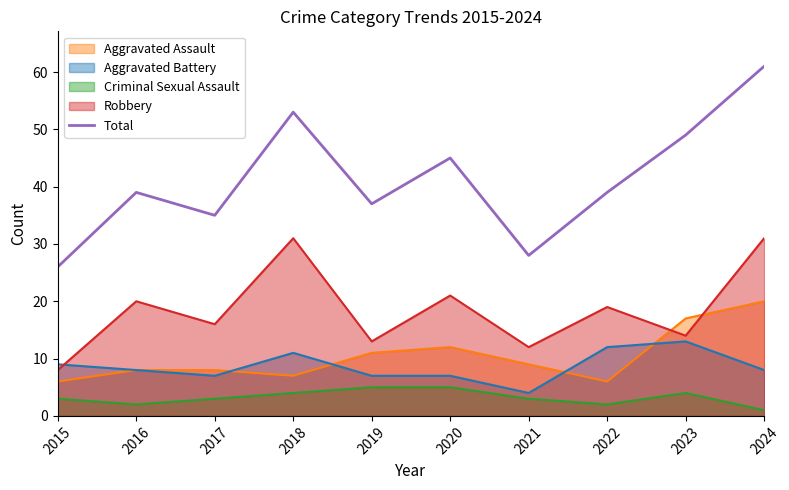

List the labels in order of value, smallest first.

2015, 2021, 2017, 2019, 2016, 2022, 2020, 2023, 2018, 2024